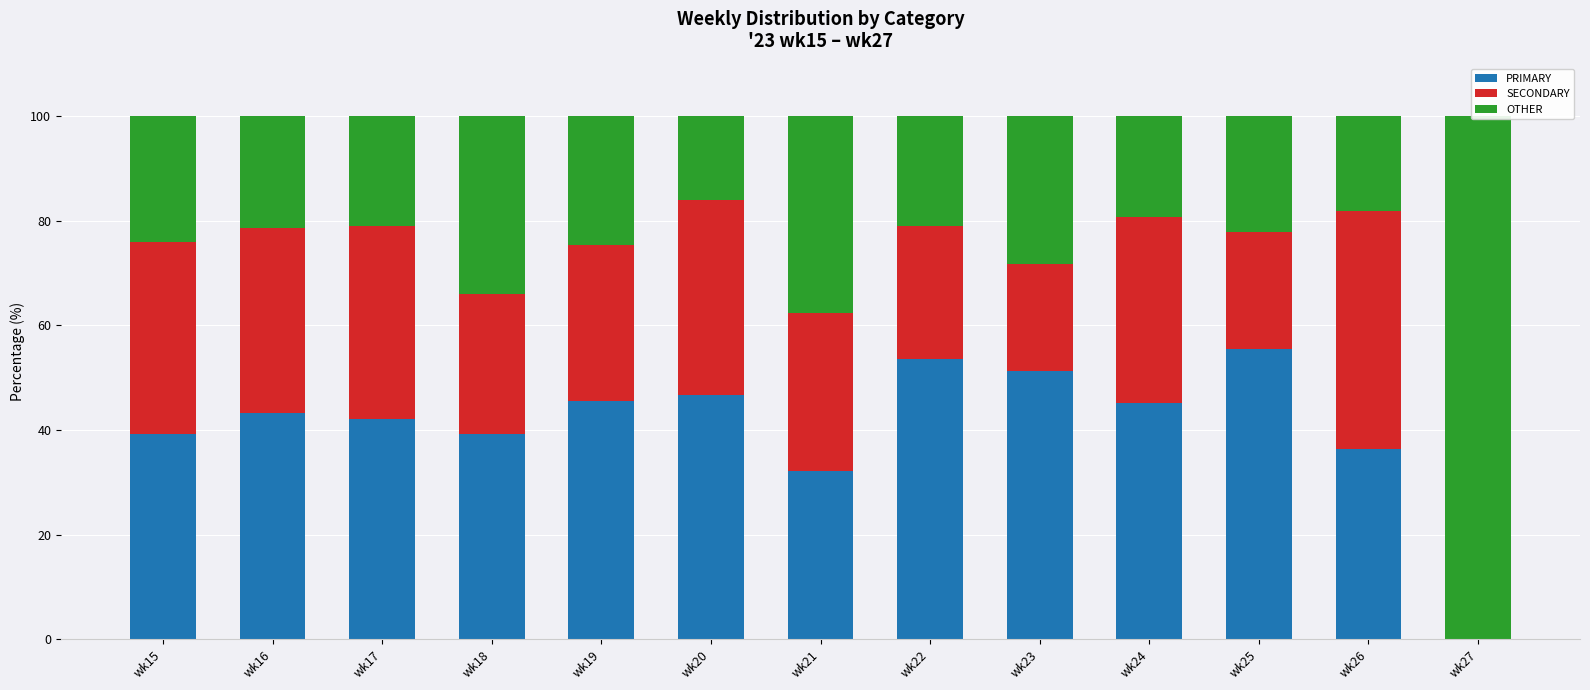

Which series has the largest total across all categories?

PRIMARY